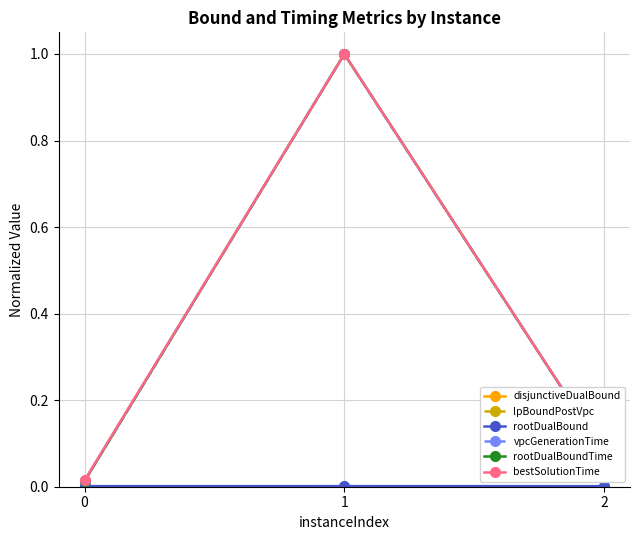

How many lines are shown in the chart?

6